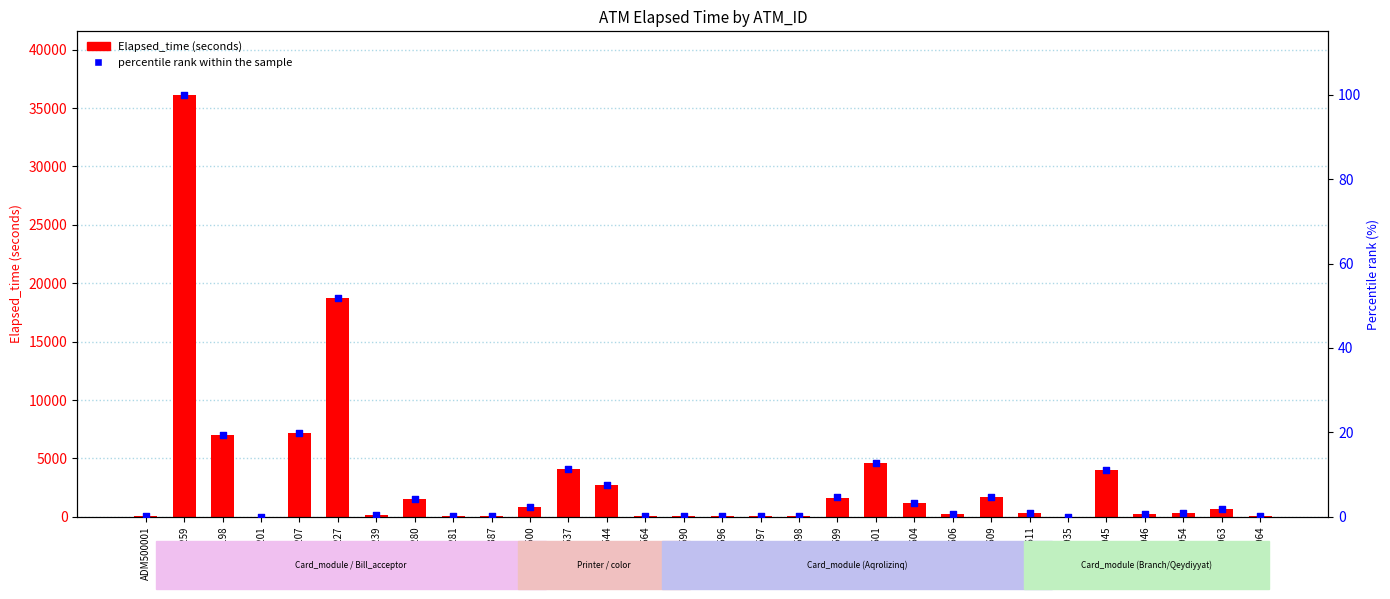

What are all the series names shown in the legend?

Elapsed_time, percentile rank within the sample